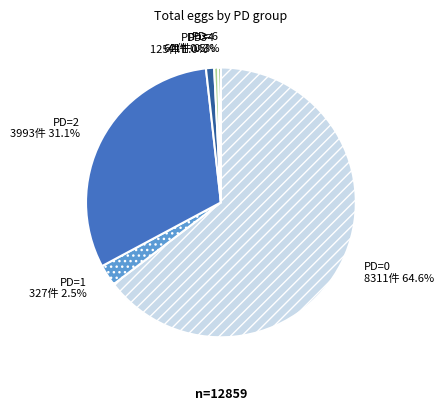

What is the largest slice in the pie chart?

PD=0